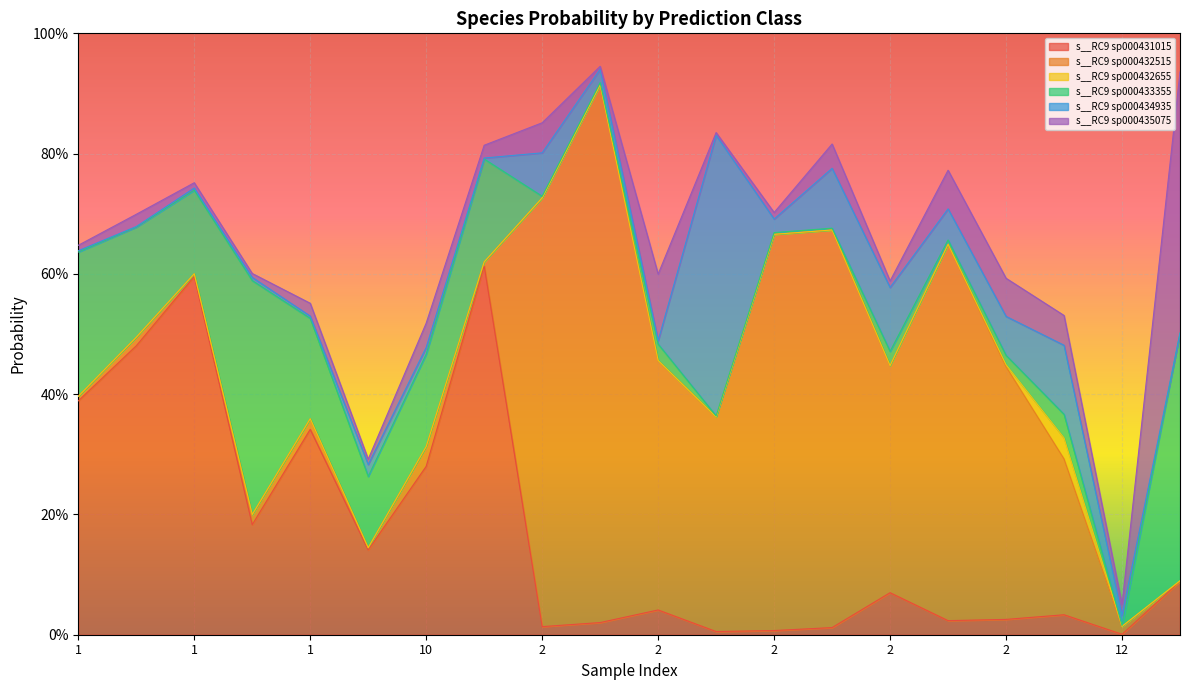

At 1, list the series in order from largest to smallest.

s__RC9 sp000431015, s__RC9 sp000433355, s__RC9 sp000435075, s__RC9 sp000432515, s__RC9 sp000434935, s__RC9 sp000432655